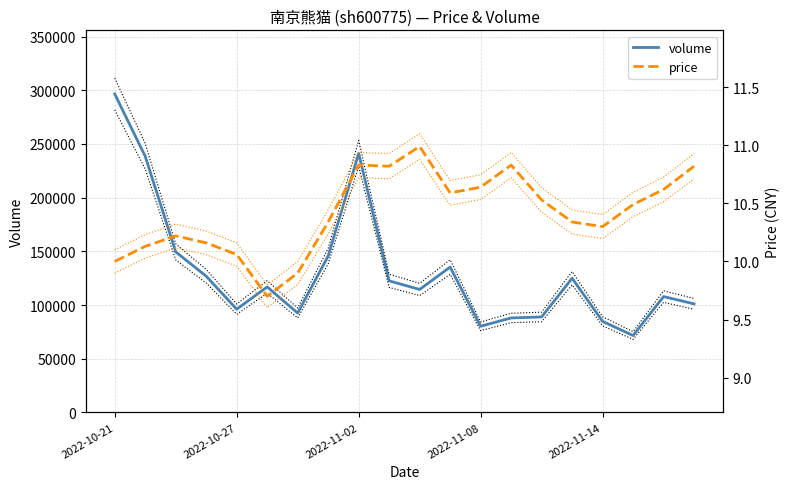

At which category does price reach its first local valley?

5